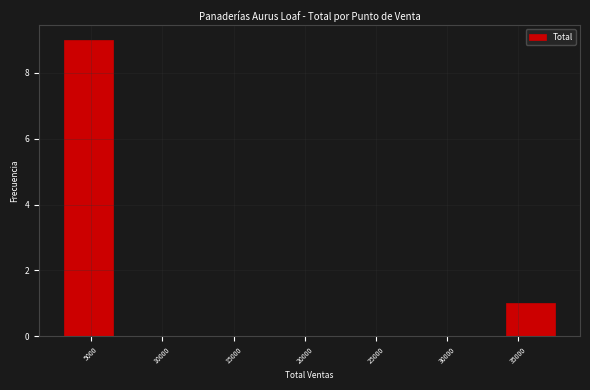

What is the height of the bar covering 3000 to 6500 on the x-axis? Neither the bar edges nor the heights are printed on the chart, so give them approximately, as read against the axes.

9